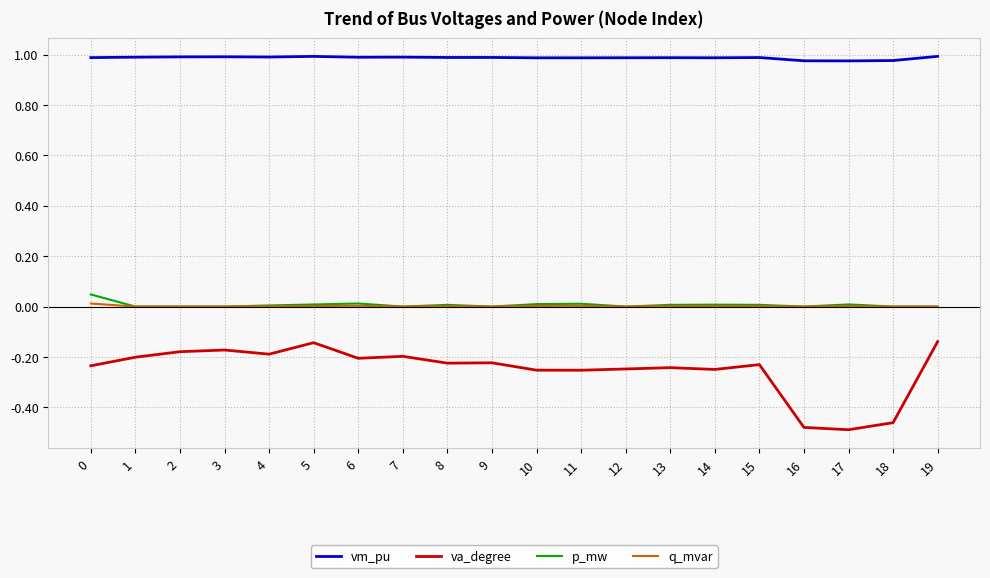

What is the total value across all series at 7?

0.8